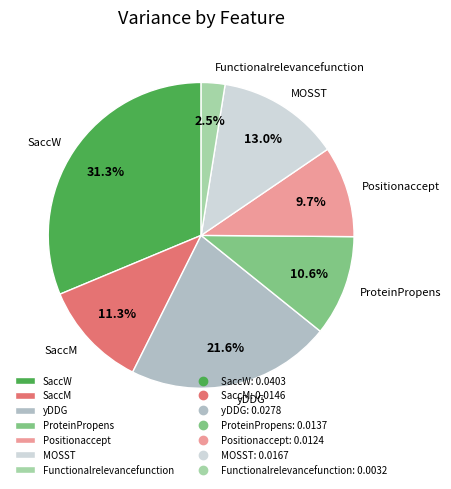

Does any single category account for the majority?

No